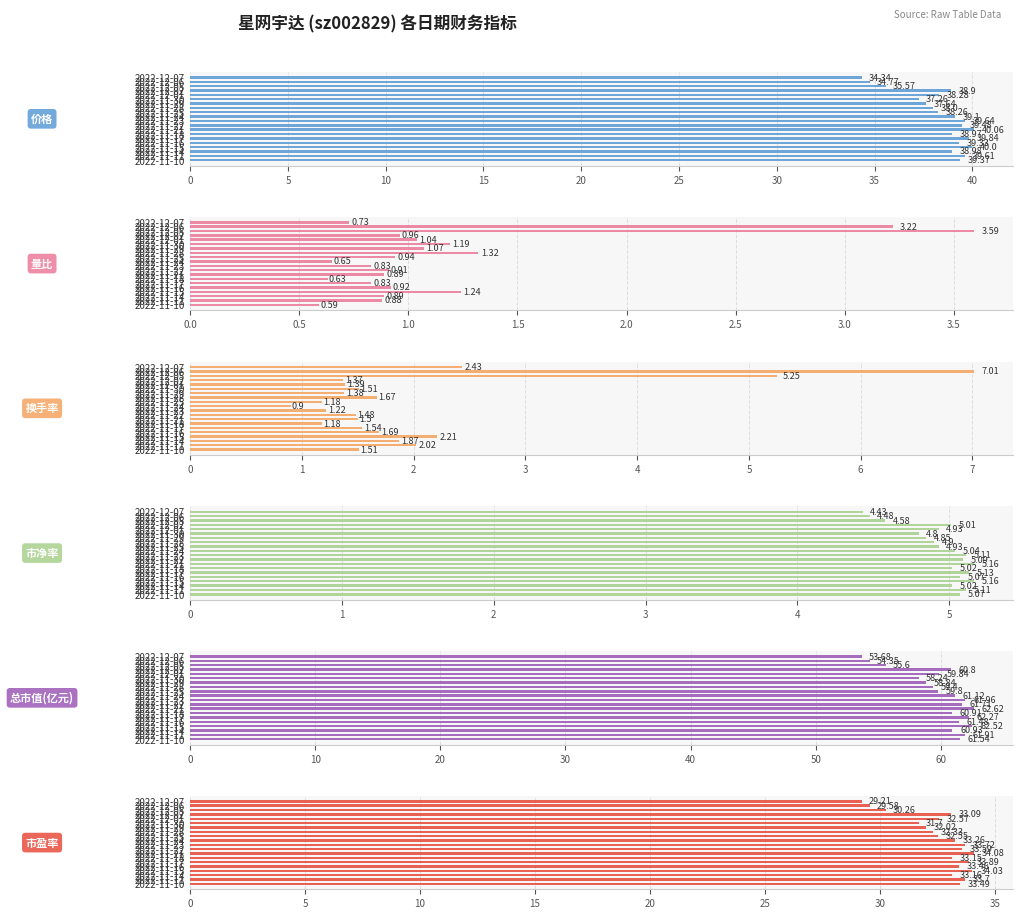

What is the sum of all 市净率 values?

98.9